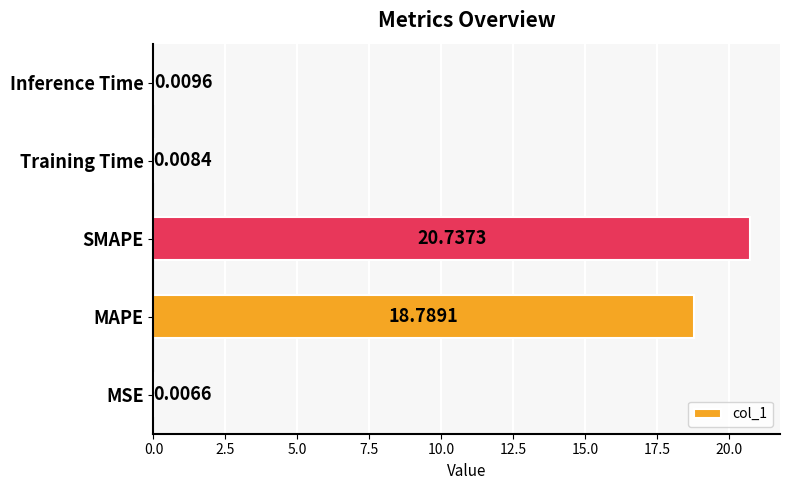

Which label corresponds to the largest value in the chart?

SMAPE